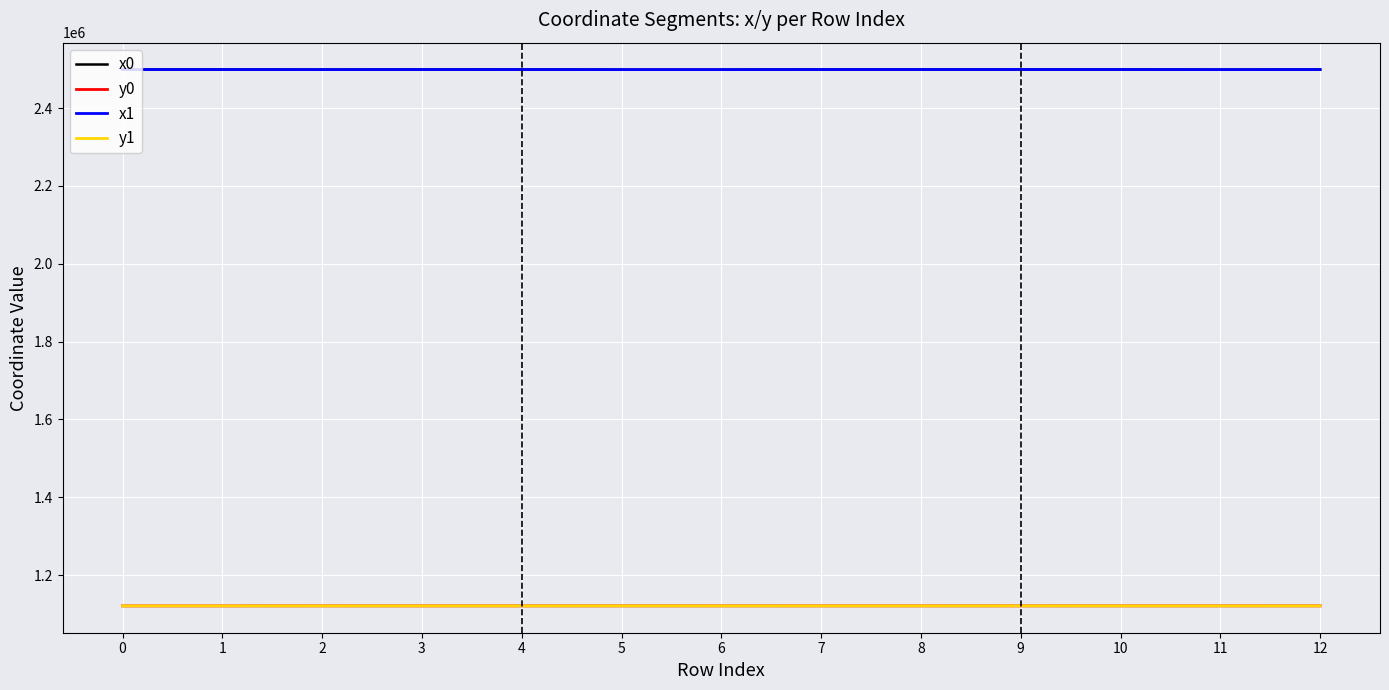

The value of y0 at 0 is 1120798.4. True or false?

True